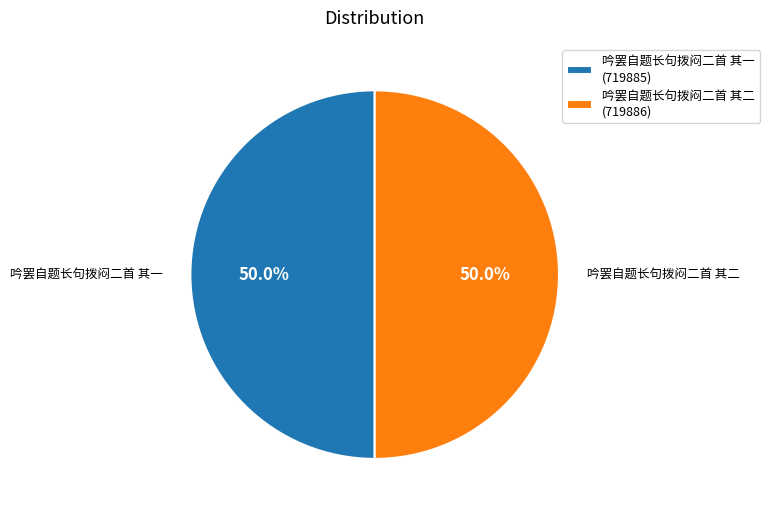

The 吟罢自题长句拨闷二首 其二 slice represents 35% of the pie. True or false?

False